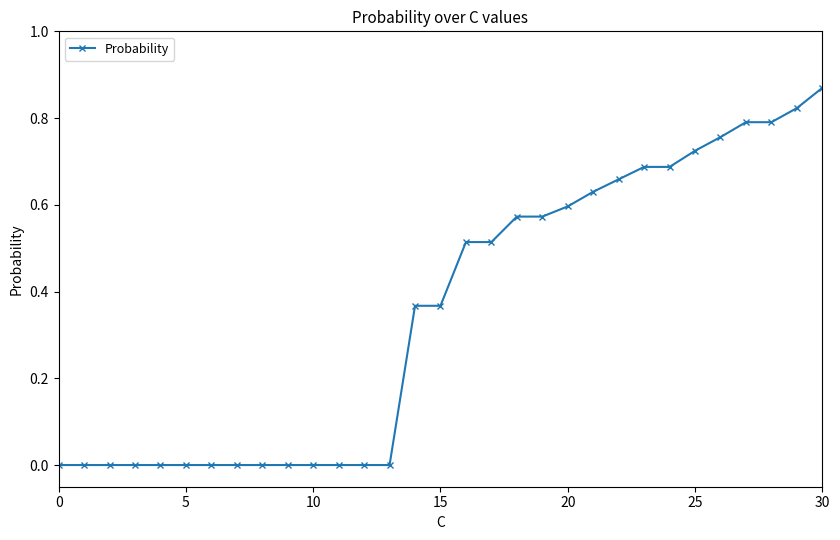

True or false: there are more than 2 points higher than both neighbors.

False